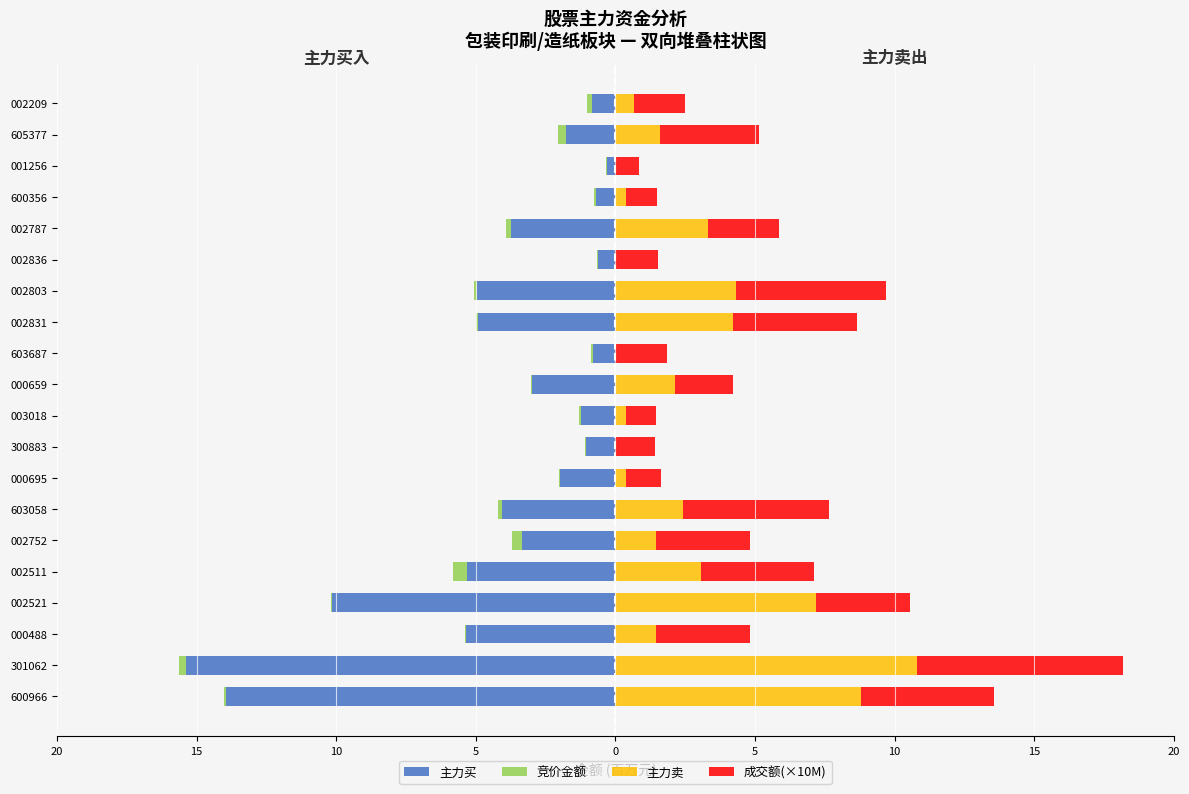

Is it true that 主力买 equals -20.4 at 600966?

False